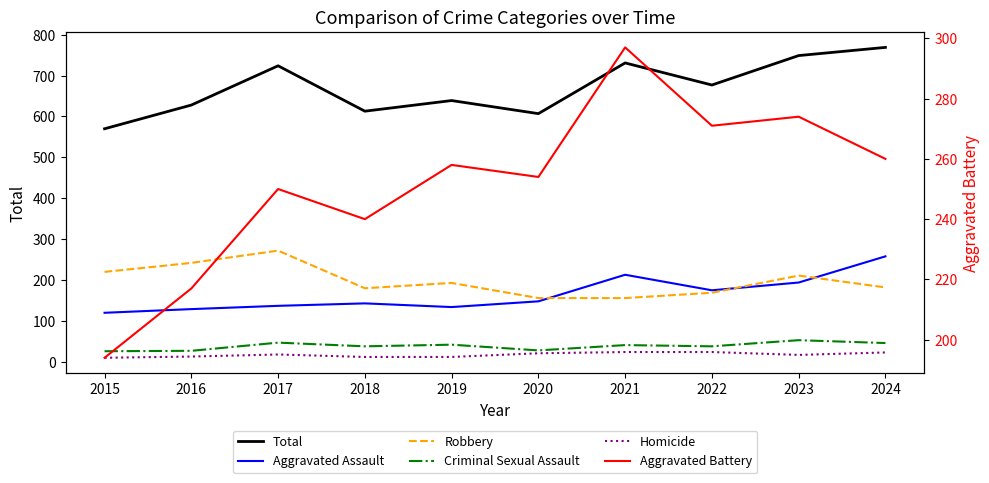

What is the spread (max minus min) of values at 2019?

627